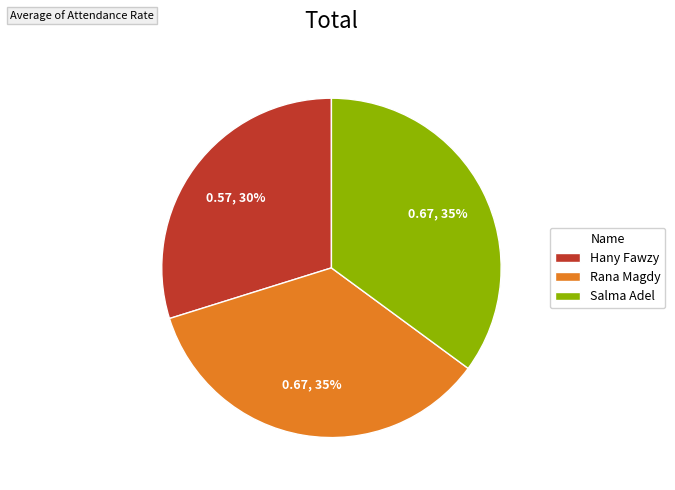

How many segments does this pie chart have?

3